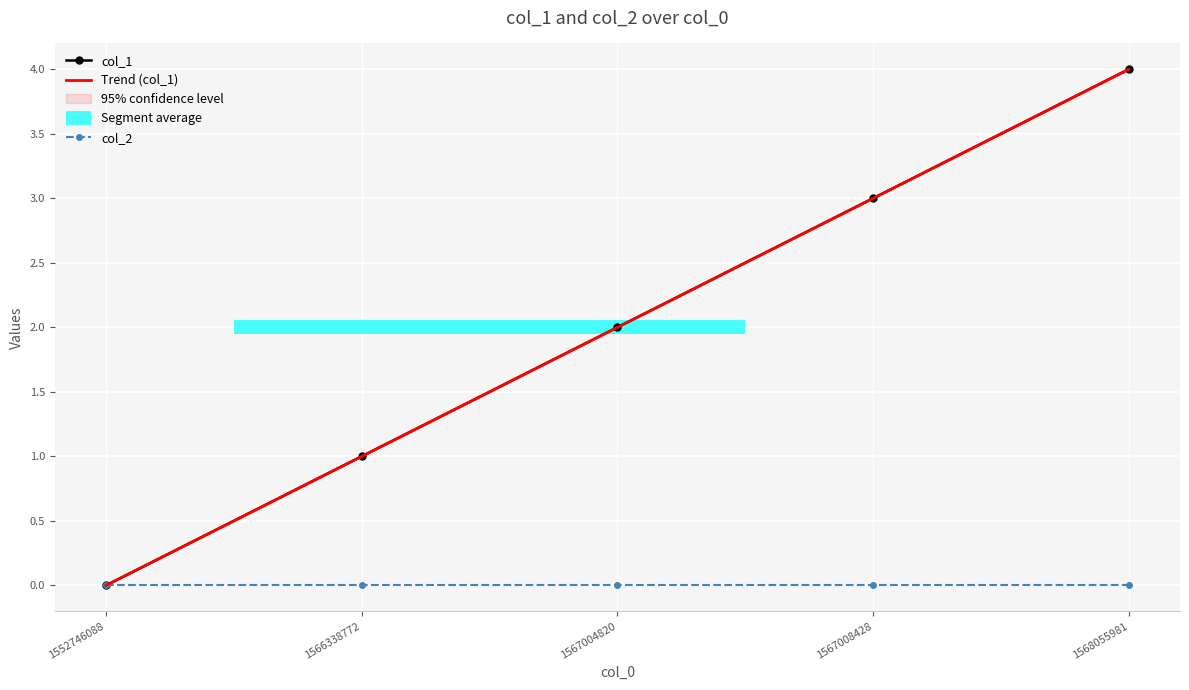

What are all the series names shown in the legend?

col_1, Trend (col_1), col_2